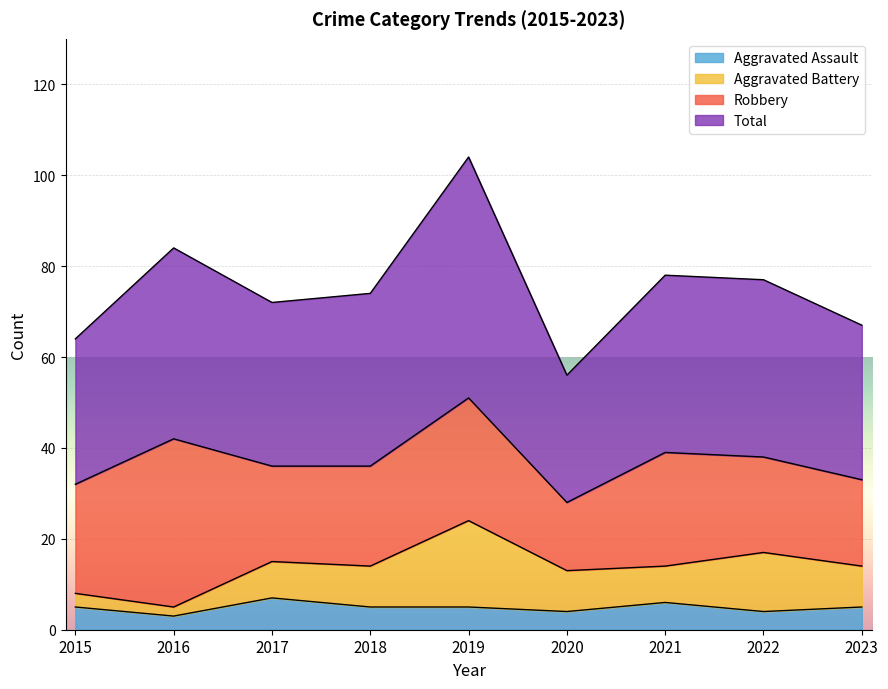

The value of Aggravated Assault at 2021 is 10. True or false?

False